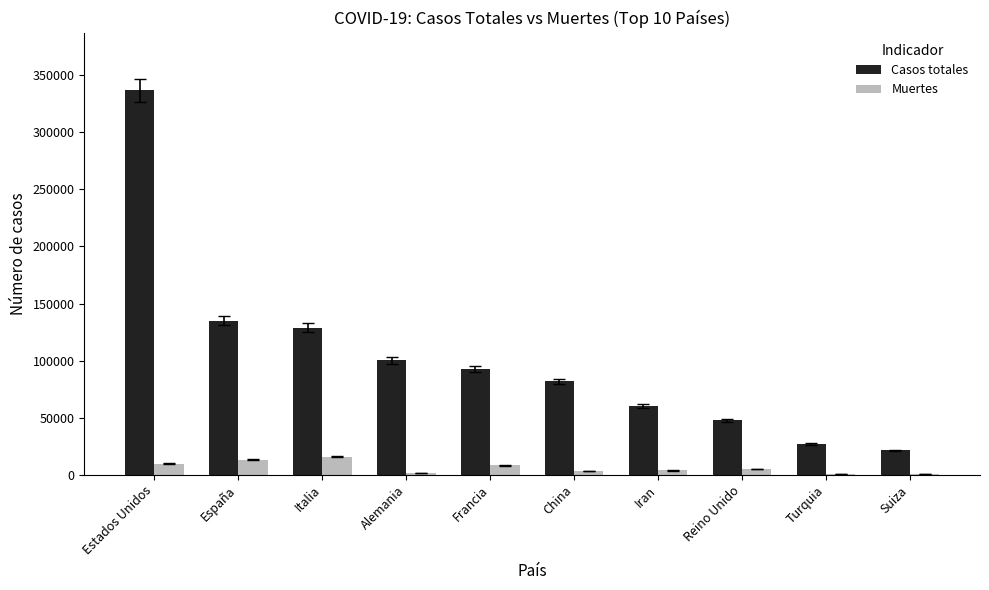

Which series changed the most between Estados Unidos and Iran?

Casos totales